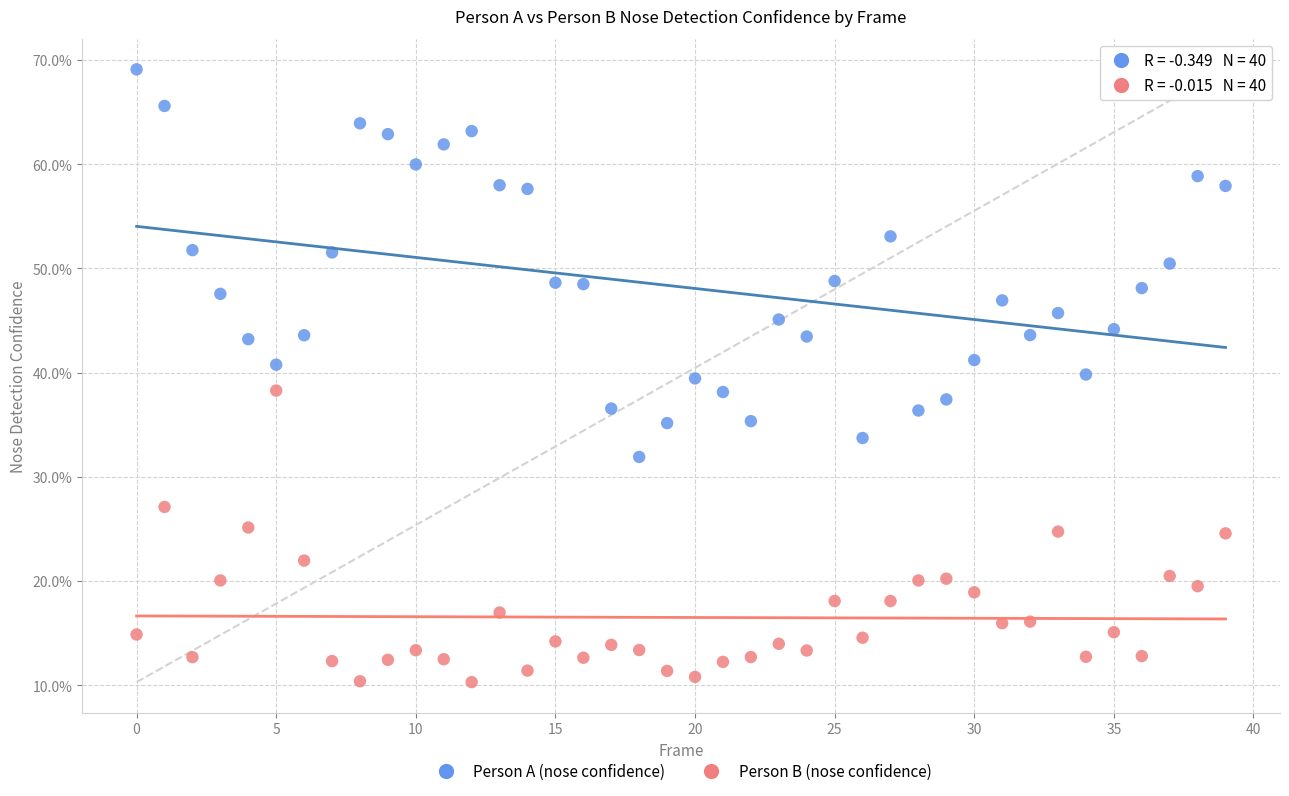

Which series reaches the minimum Y coordinate?

Person B (nose confidence)